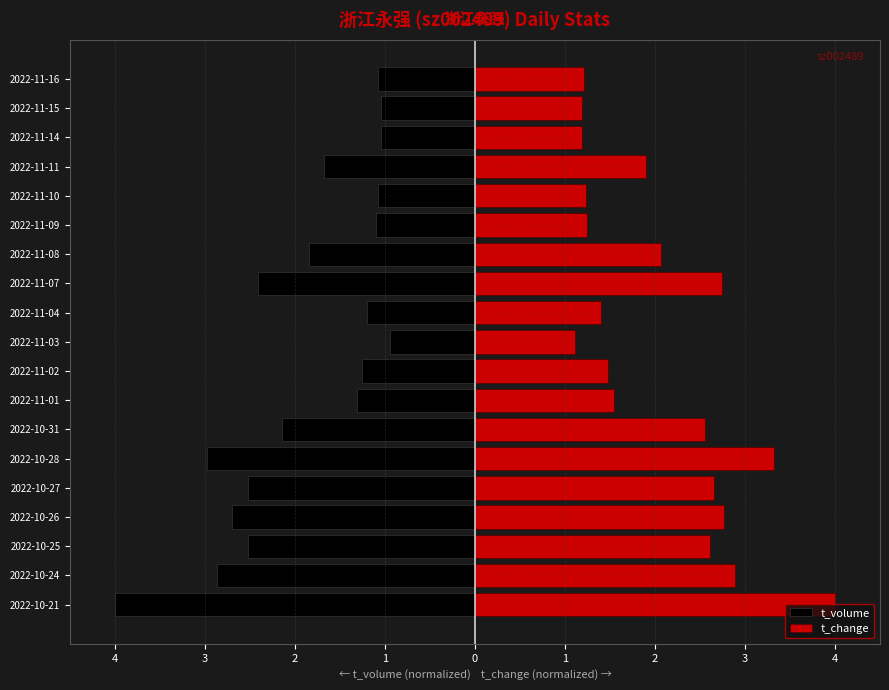

List the series in order of their peak value, lowest first.

t_volume, t_change